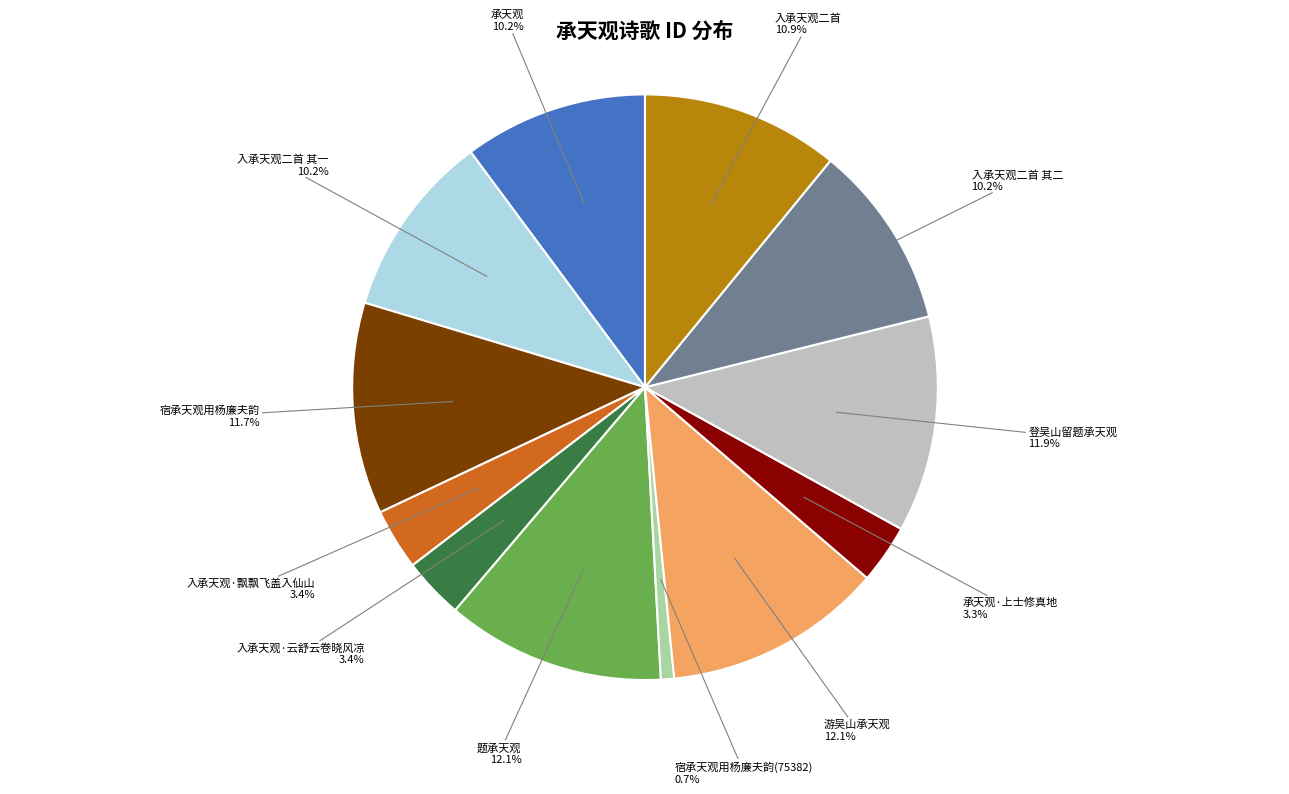

Which slice is the smallest?

宿承天观用杨廉夫韵(75382)